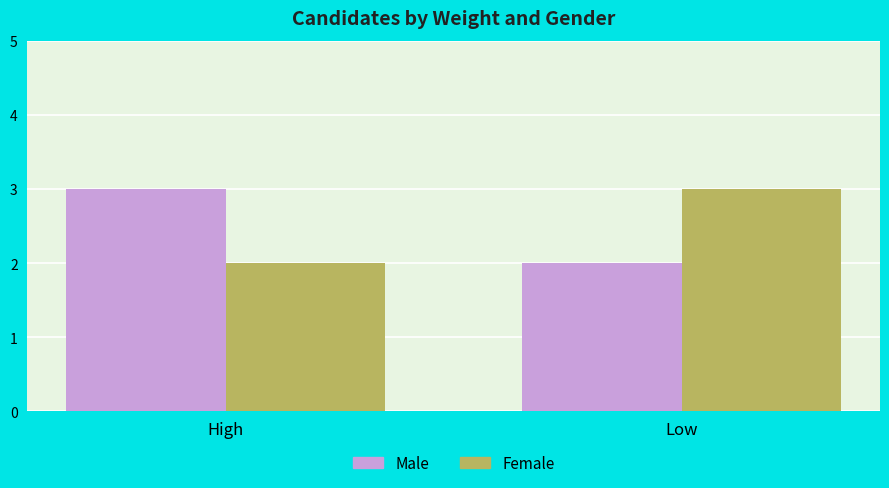

How many values in the Male series are below 3?

1